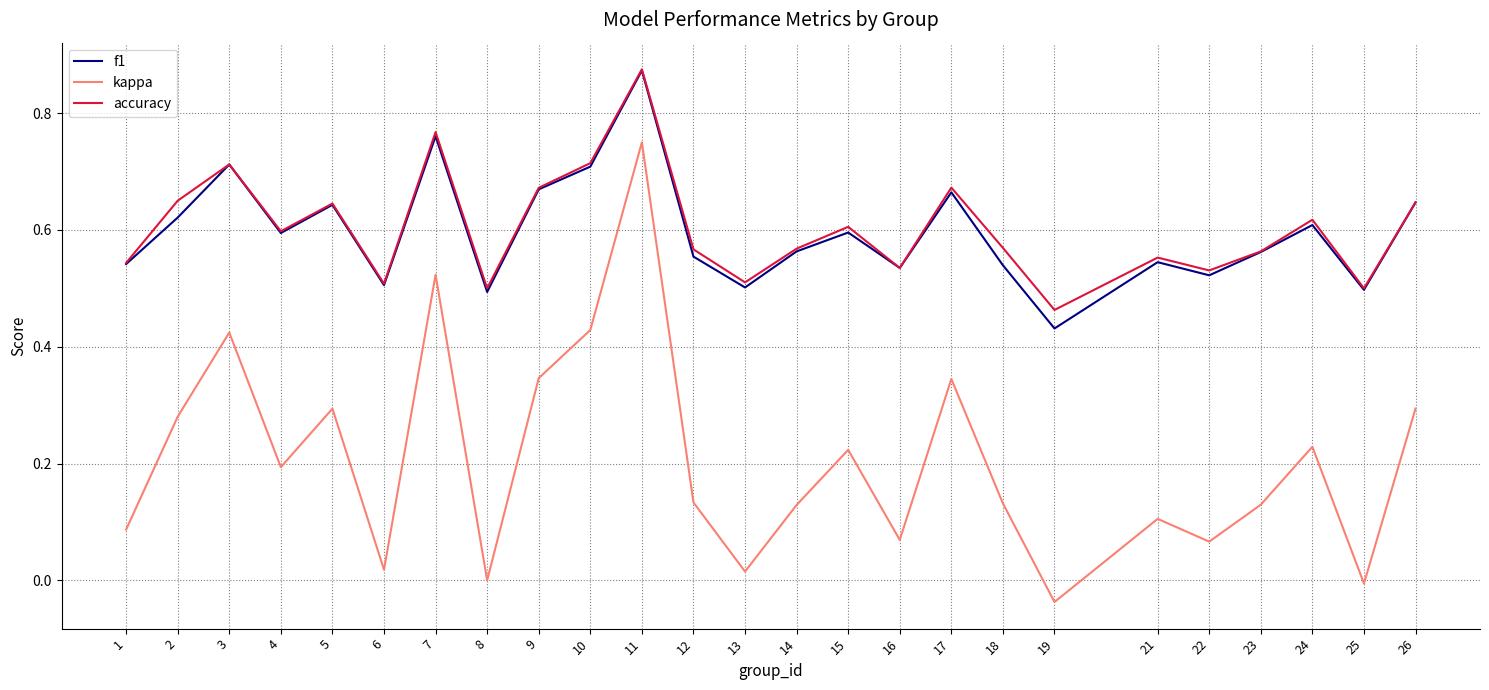

Which series changed the most between 18 and 26?

kappa